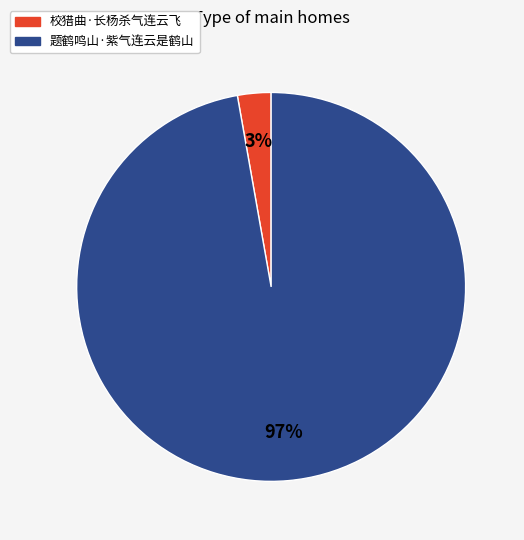

What is the majority slice?

题鹤鸣山·紫气连云是鹤山